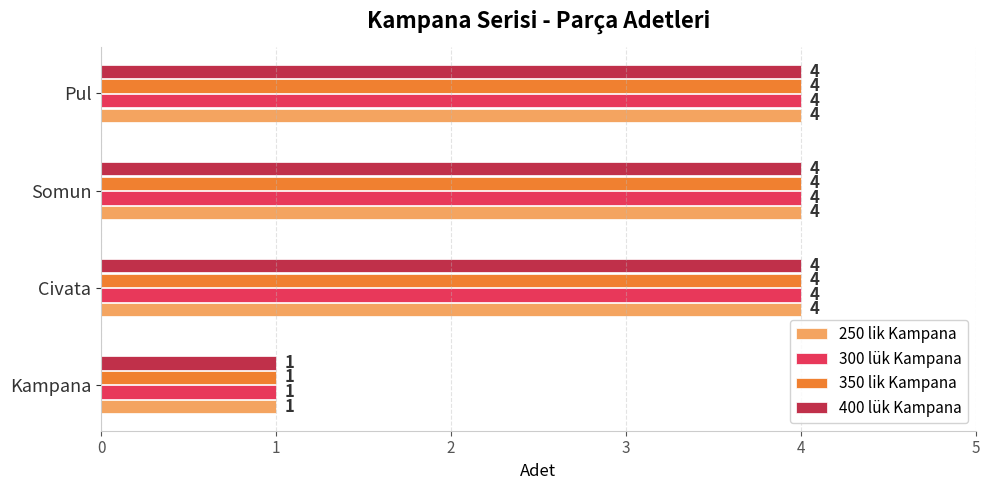

What is the average value of the 350 lik Kampana series?

3